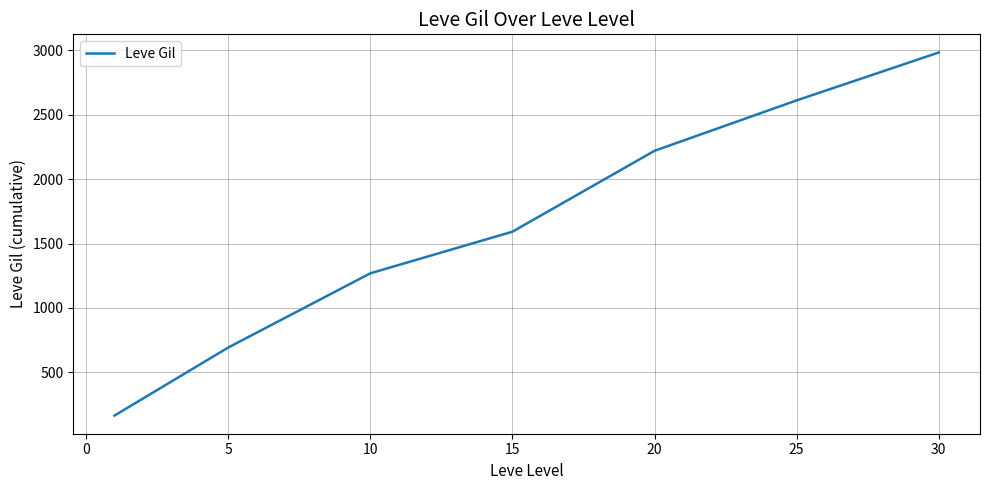

What is the sum of all values?

11531.5